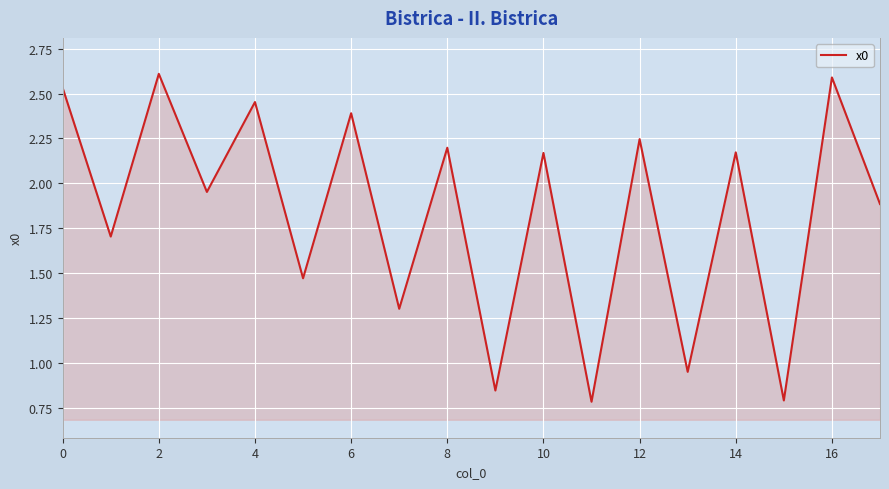

What is the difference between the maximum and minimum values?

1.8